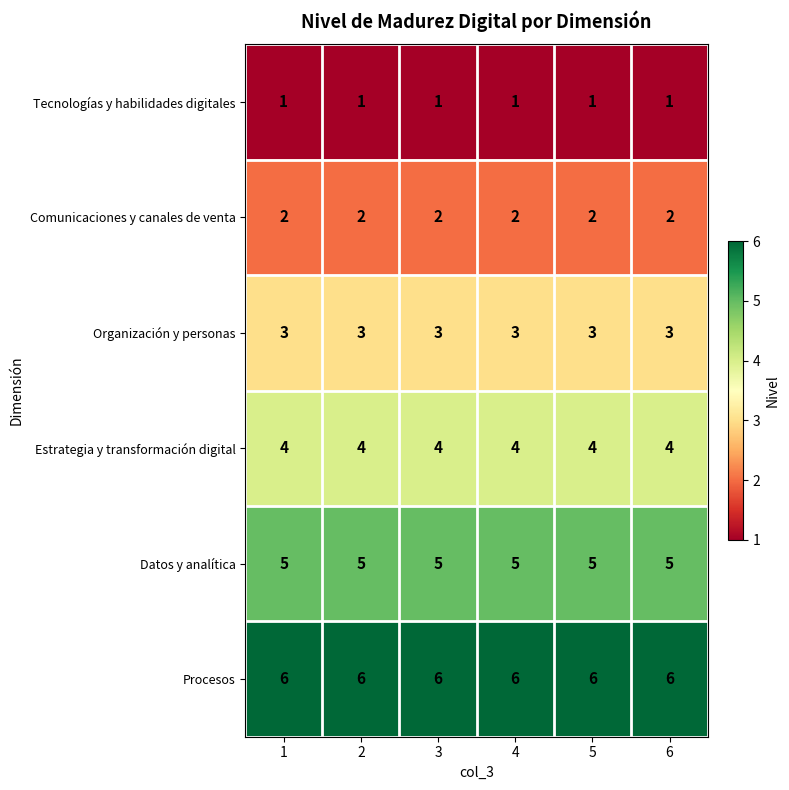

List the series in order of their overall mean, highest first.

Procesos, Datos y analítica, Estrategia y transformación digital, Organización y personas, Comunicaciones y canales de venta, Tecnologías y habilidades digitales